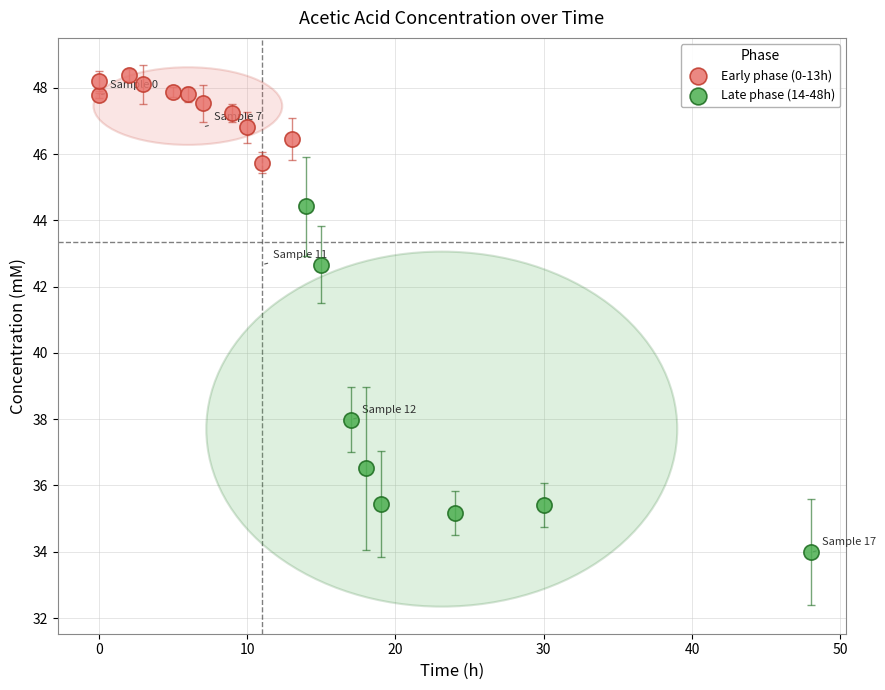

Which series contains the lowest Y value?

Late phase (14-48h)